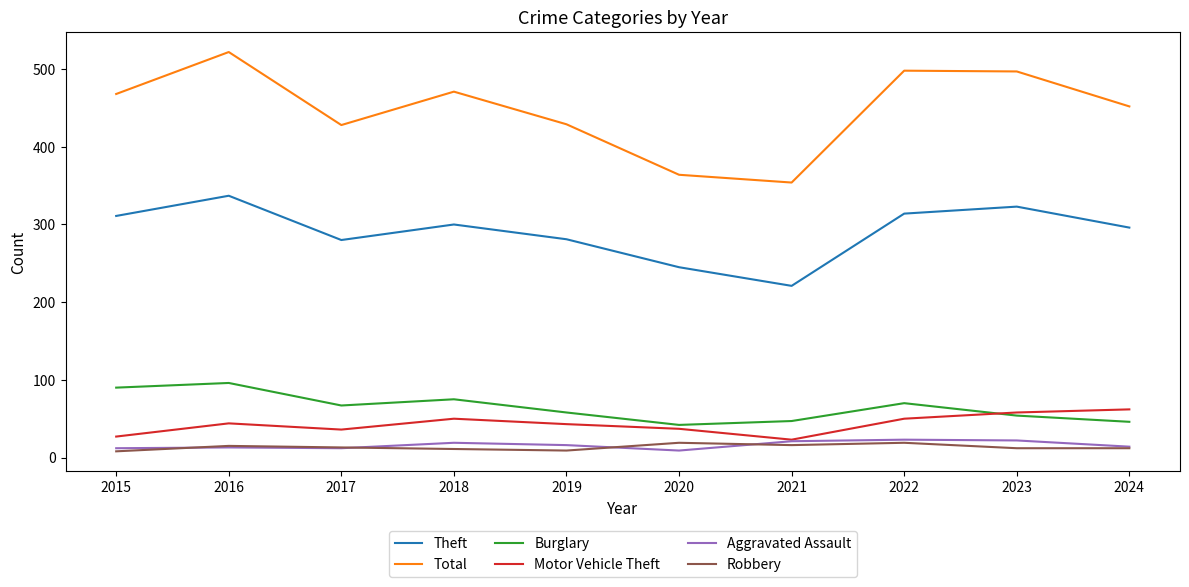

True or false: Theft and Burglary cross at least once.

False